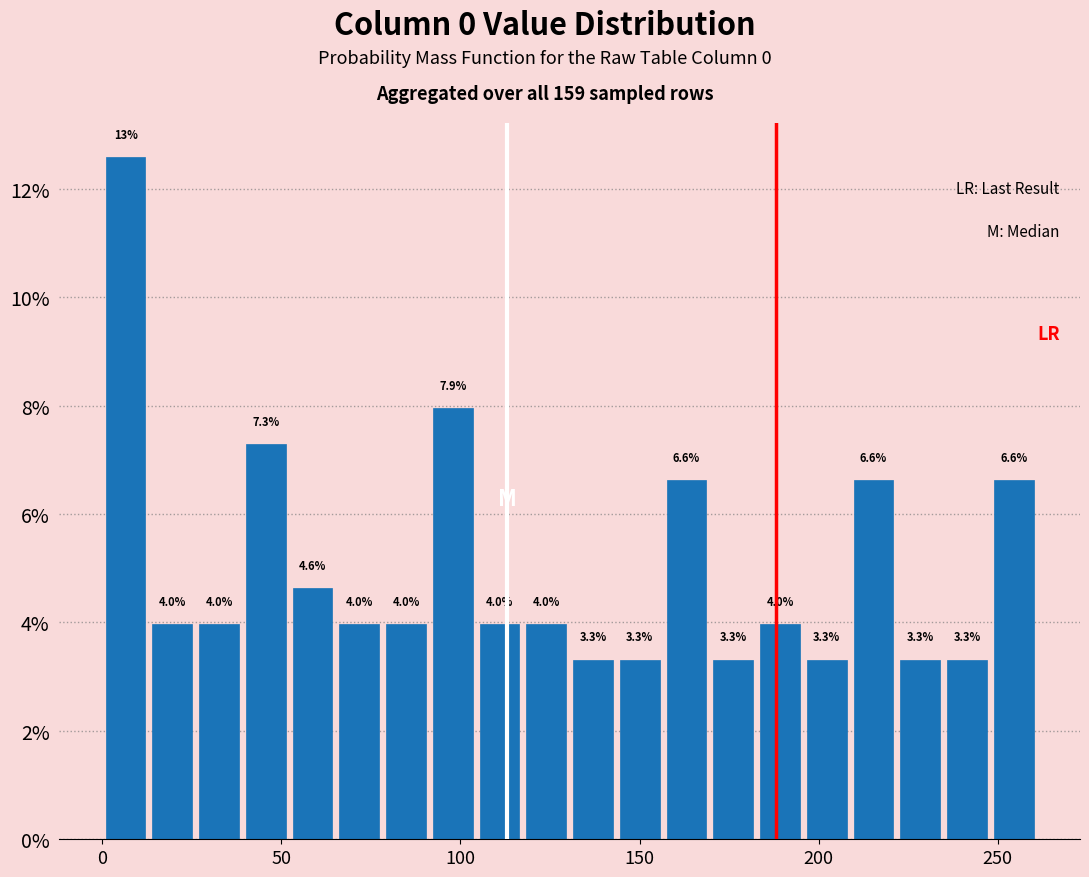

Around what value on the x-axis is the tallest bar? Give the approximate position of its centre, as read against the axis.

5